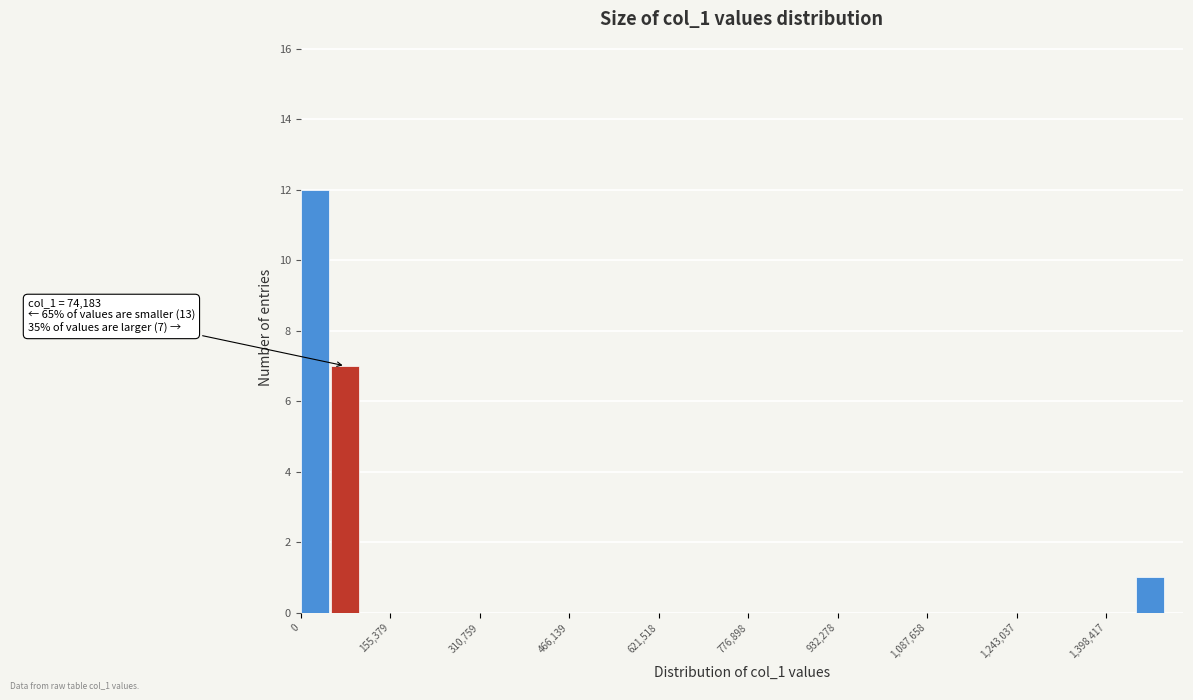

Read against the x-axis, roughly where is the centre of the tallest bar?

20000